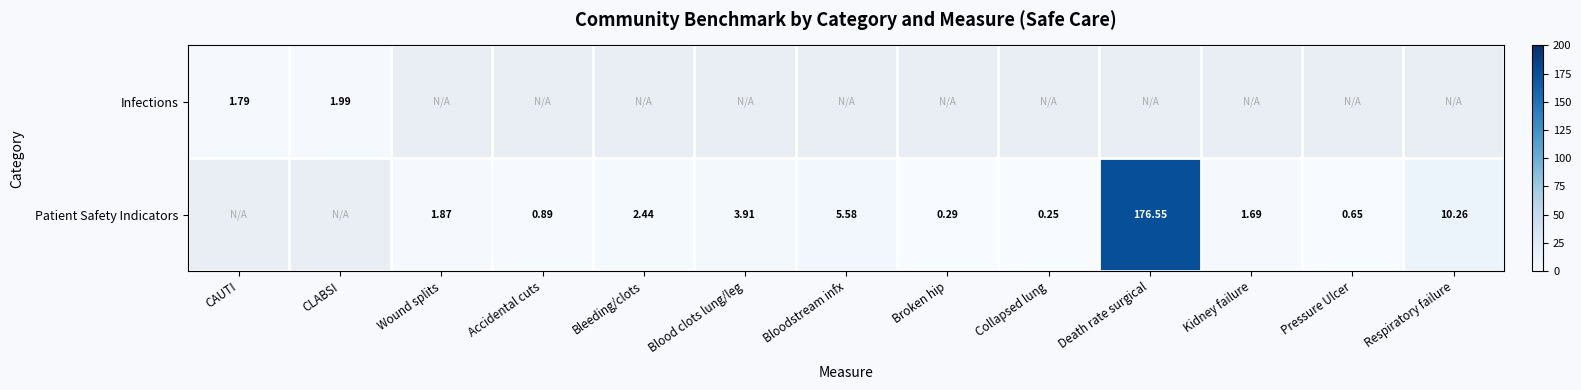

What is the lowest value of the Infections series?

1.8